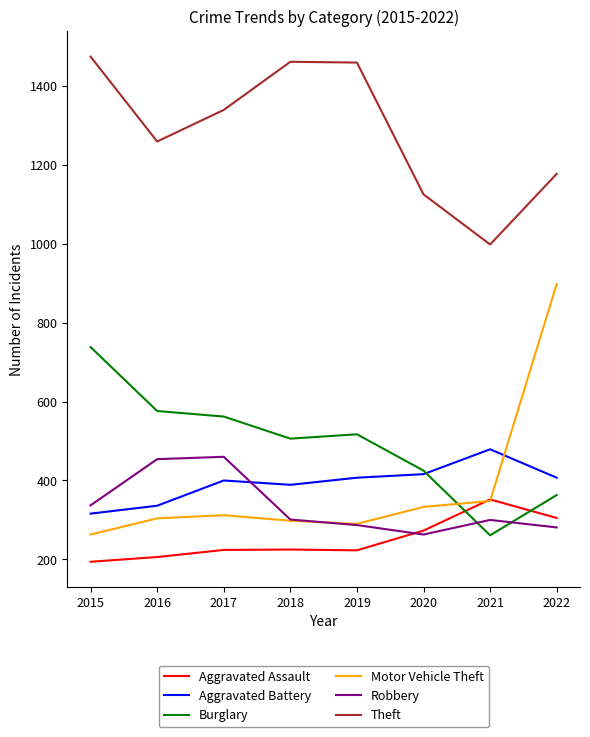

What is the approximate value of Motor Vehicle Theft at 2019, to the nearest 10?

290